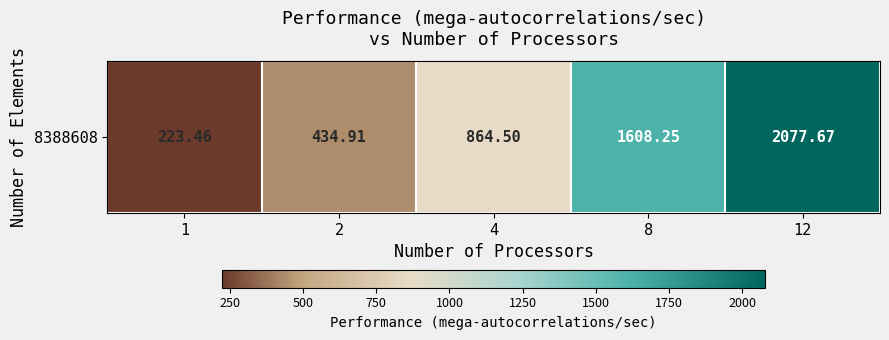

What is the greatest value displayed?

2077.7